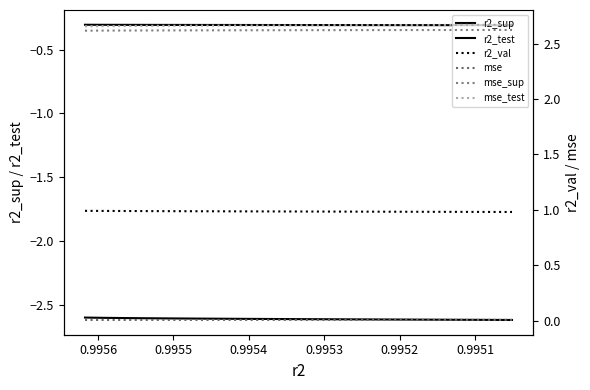

What is the total value across all series at 0.9951?

3.4